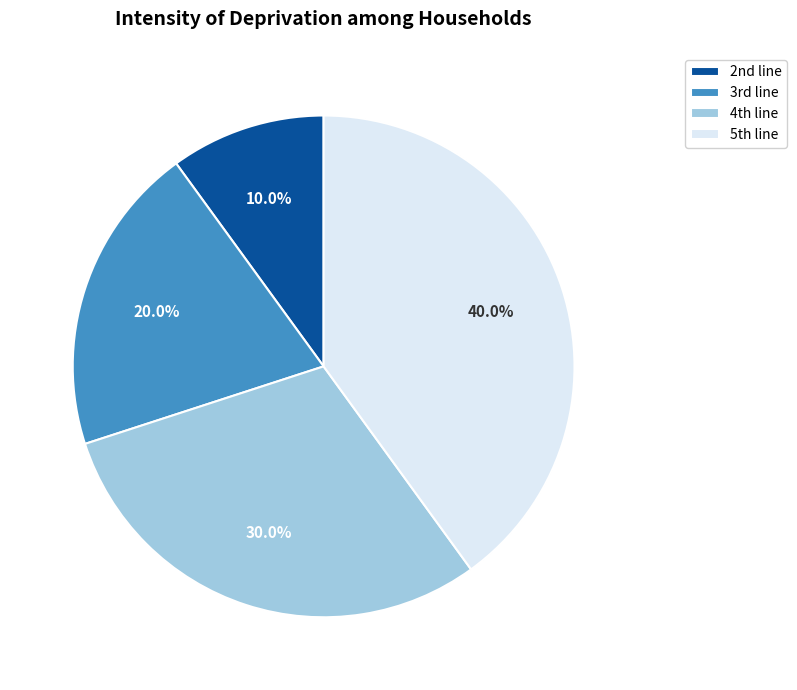

How many segments does this pie chart have?

4